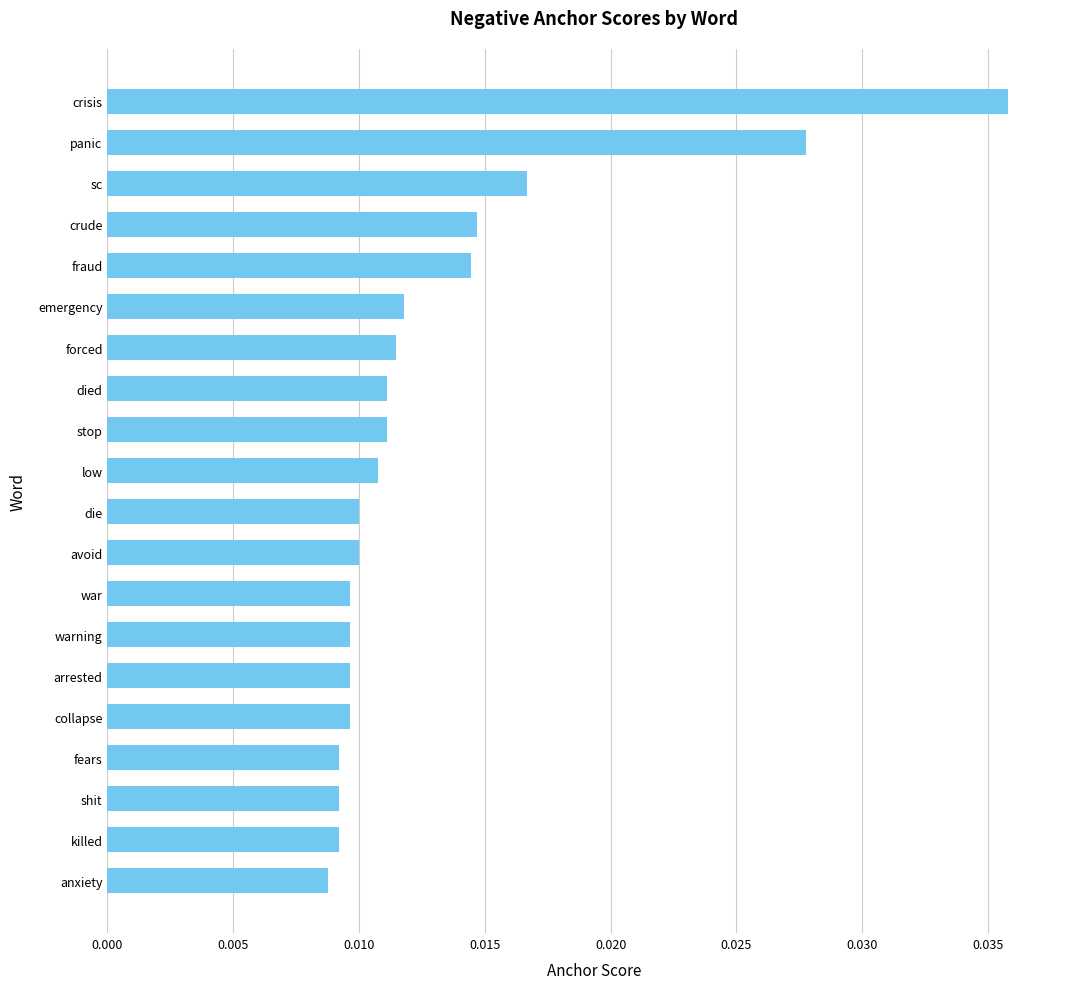

How many series are shown in this chart?

1